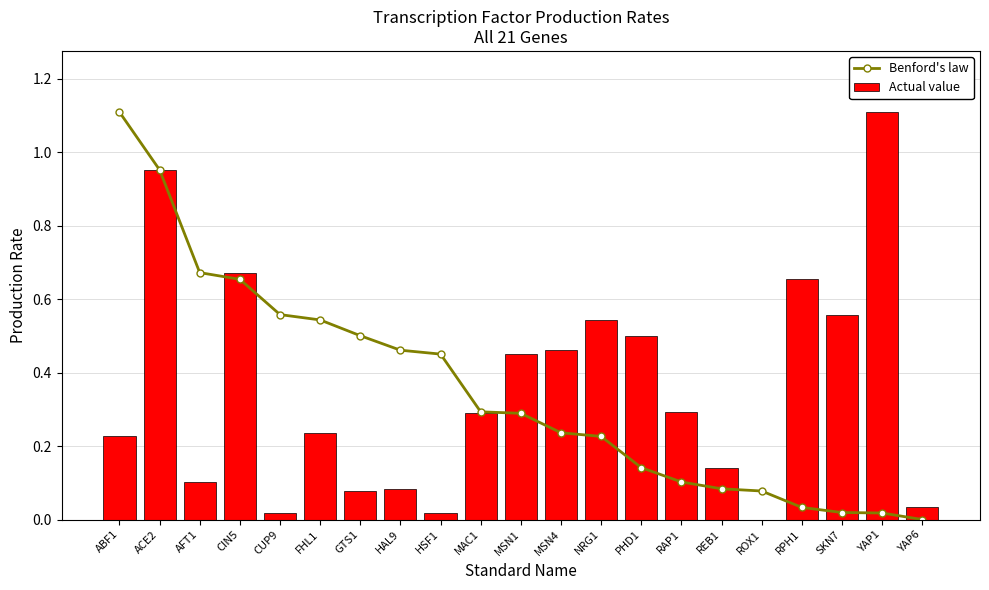

At which label is Actual value closest to 0?

ROX1